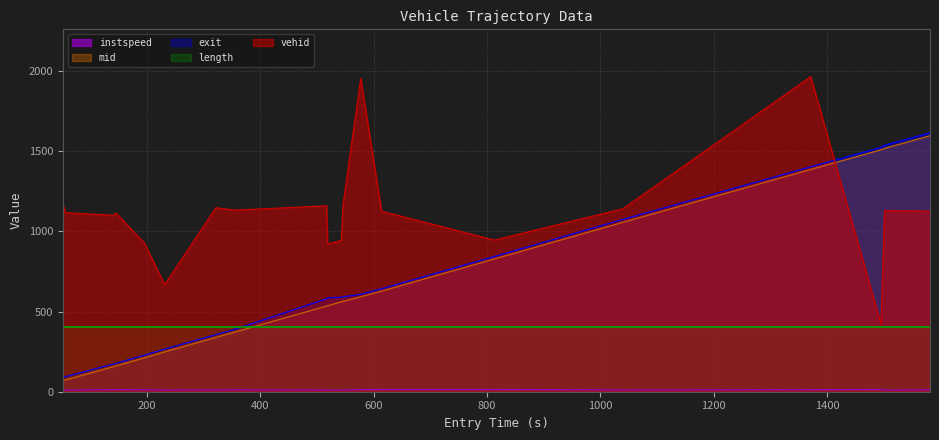

How many intersections are there between mid and vehid?

1